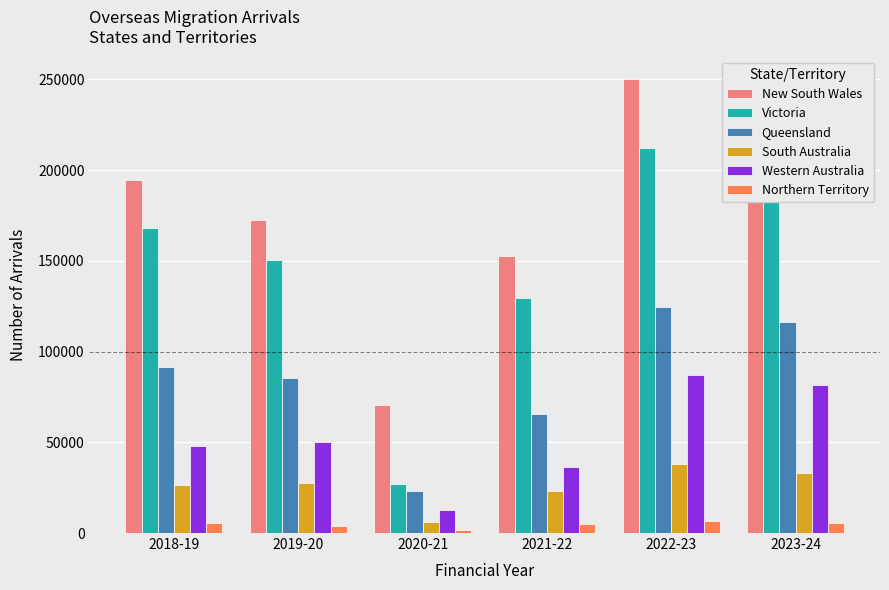

How many series are shown in this chart?

6